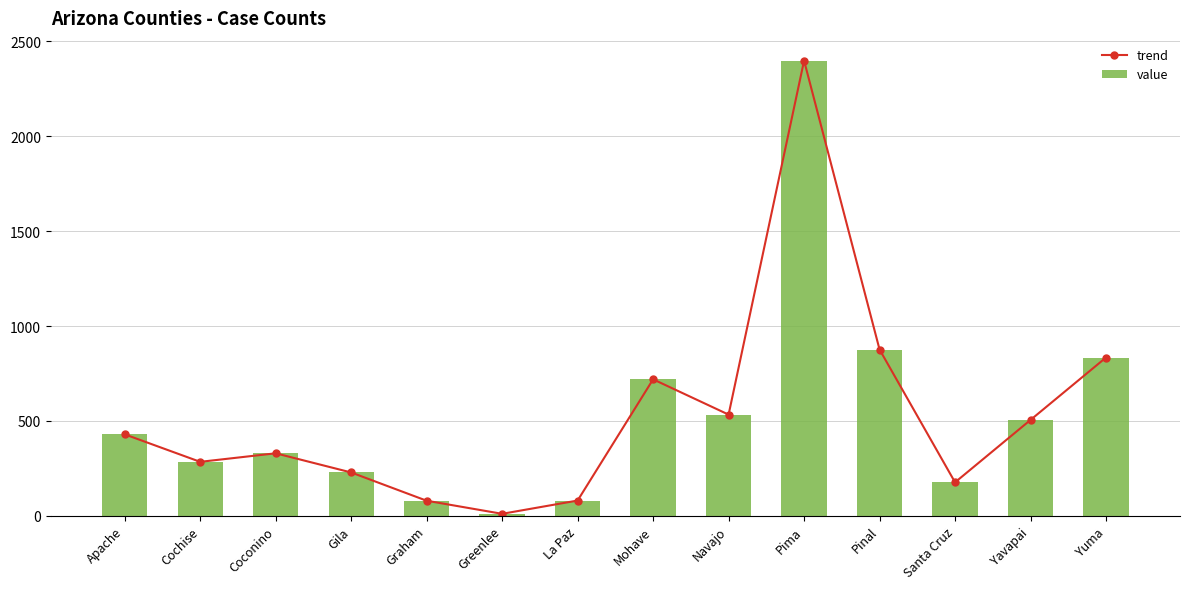

Reading right to left, transcribe all the data shown in this chart.

trend: Yuma=834	Yavapai=505	Santa Cruz=176	Pinal=876	Pima=2399	Navajo=533	Mohave=719	La Paz=80	Greenlee=10	Graham=79	Gila=228	Coconino=329	Cochise=284	Apache=429
value: Yuma=834	Yavapai=505	Santa Cruz=176	Pinal=876	Pima=2399	Navajo=533	Mohave=719	La Paz=80	Greenlee=10	Graham=79	Gila=228	Coconino=329	Cochise=284	Apache=429